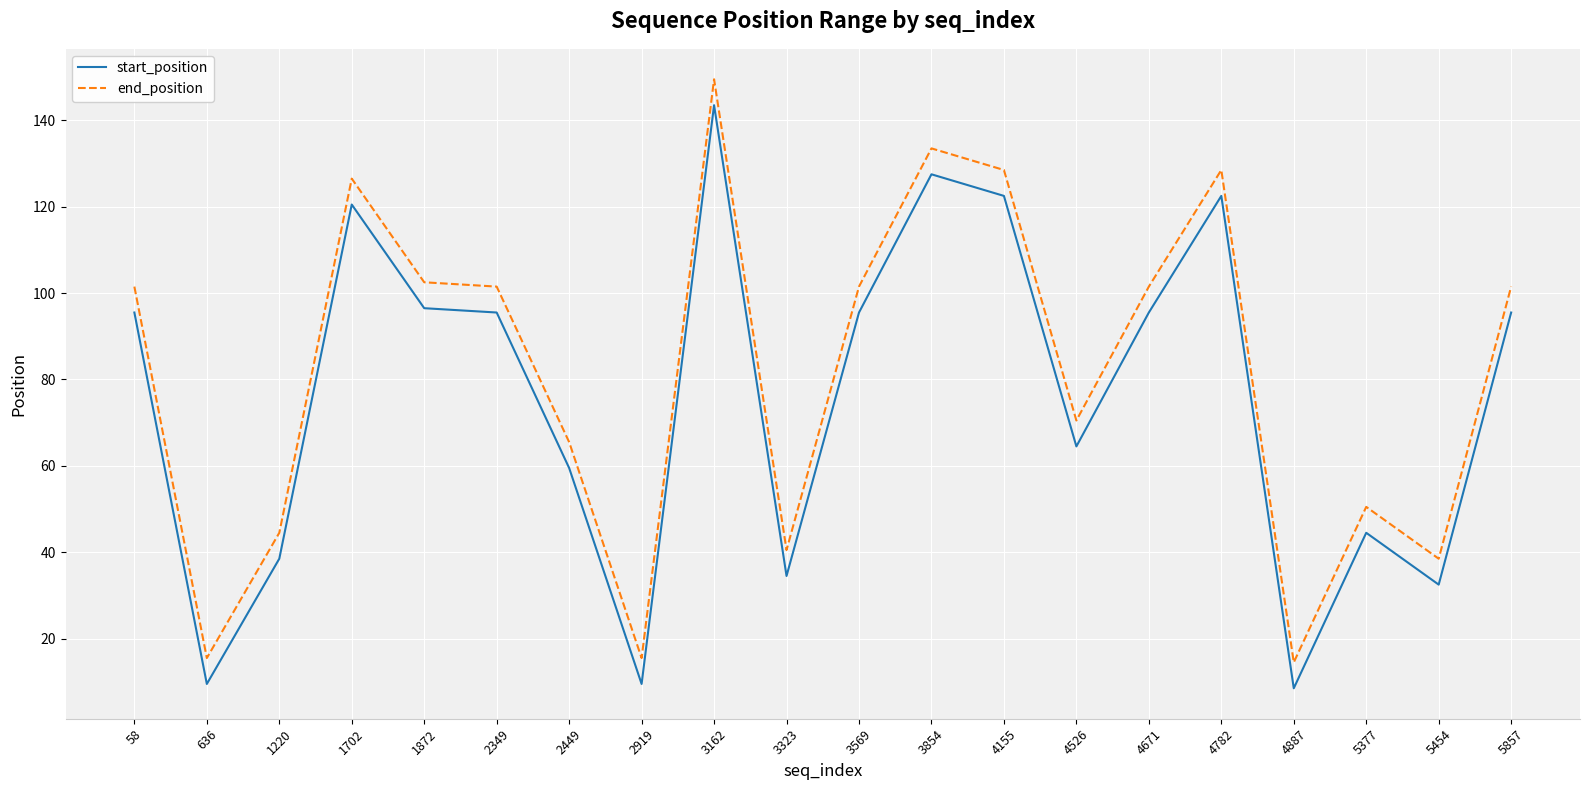

Where is start_position nearest to the value 76?

4526